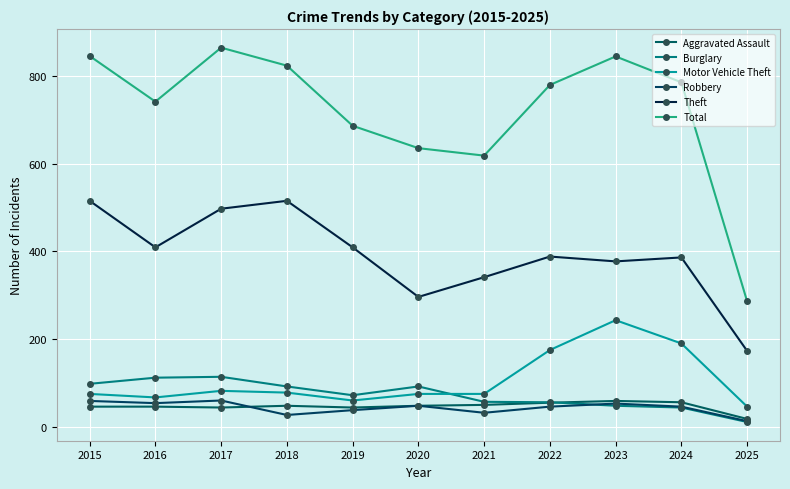

Does the chart display data point markers on the line(s)?

Yes